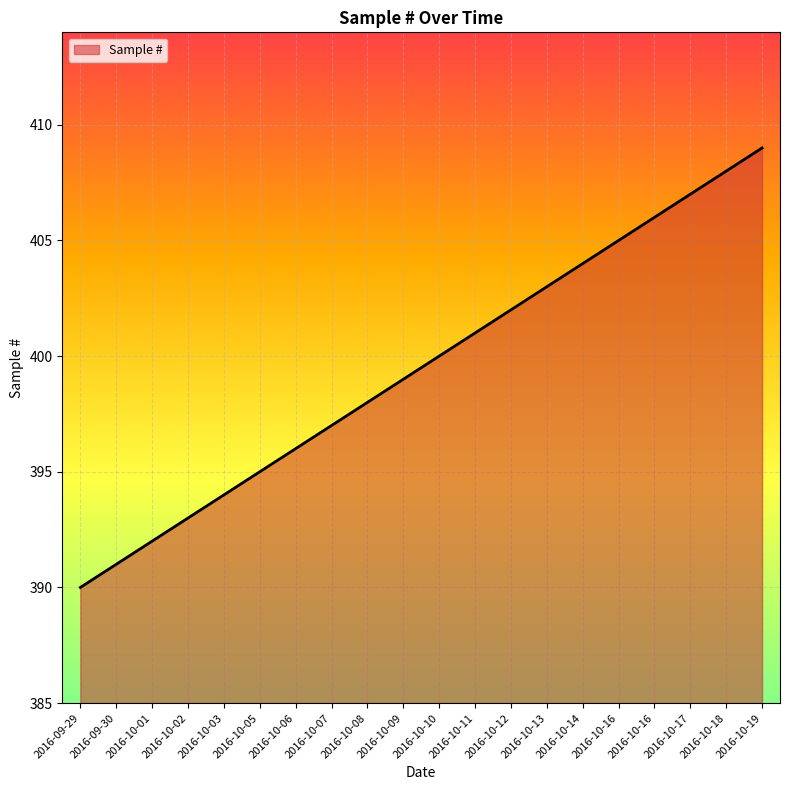

Where does the data first go above 400?

2016-10-11